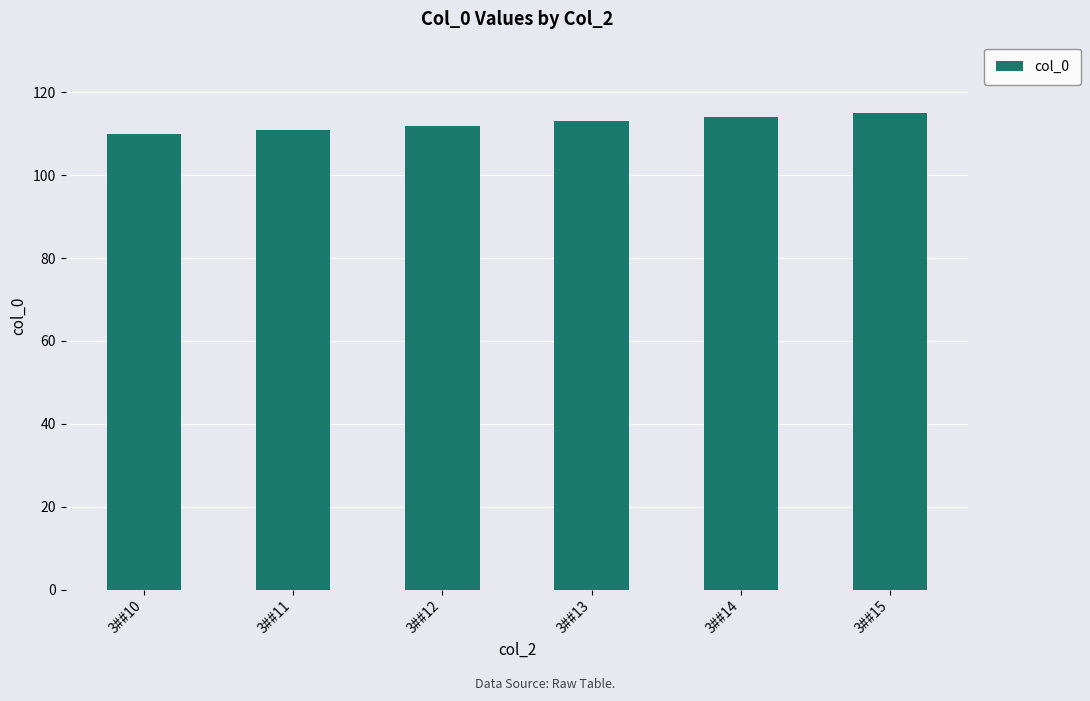

True or false: the data shows 111 at 3##11.

True